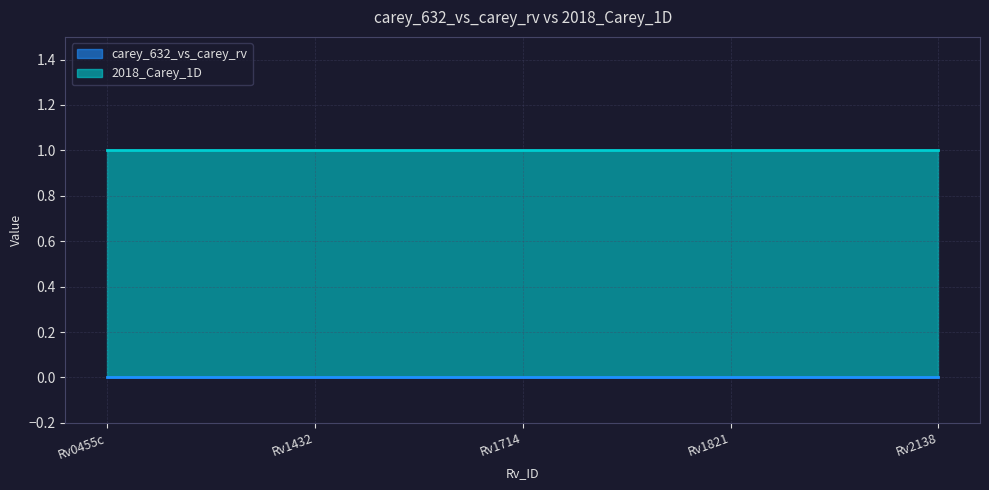

What are all the series names shown in the legend?

carey_632_vs_carey_rv, 2018_Carey_1D